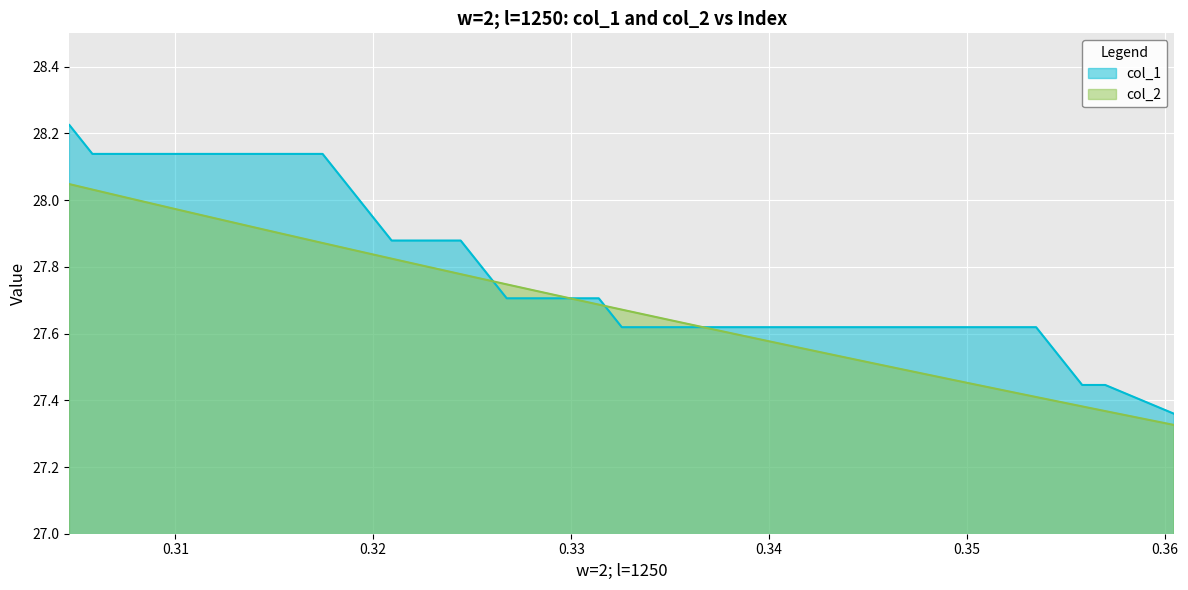

What is the value of the col_1 point at the 8th from the left?

28.1